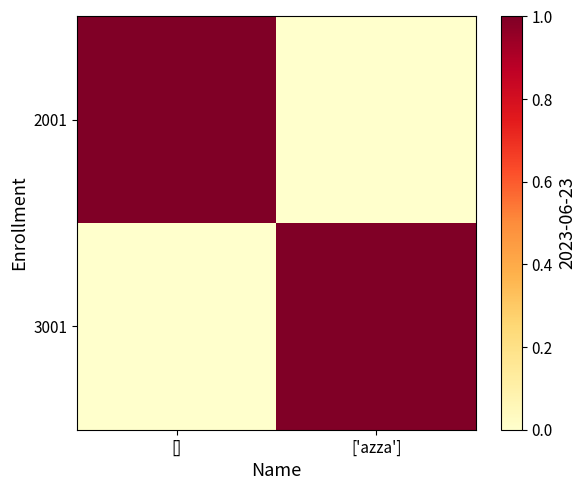

Reading left to right, transcribe all the data shown in this chart.

2001: []=1	['azza']=0
3001: []=0	['azza']=1